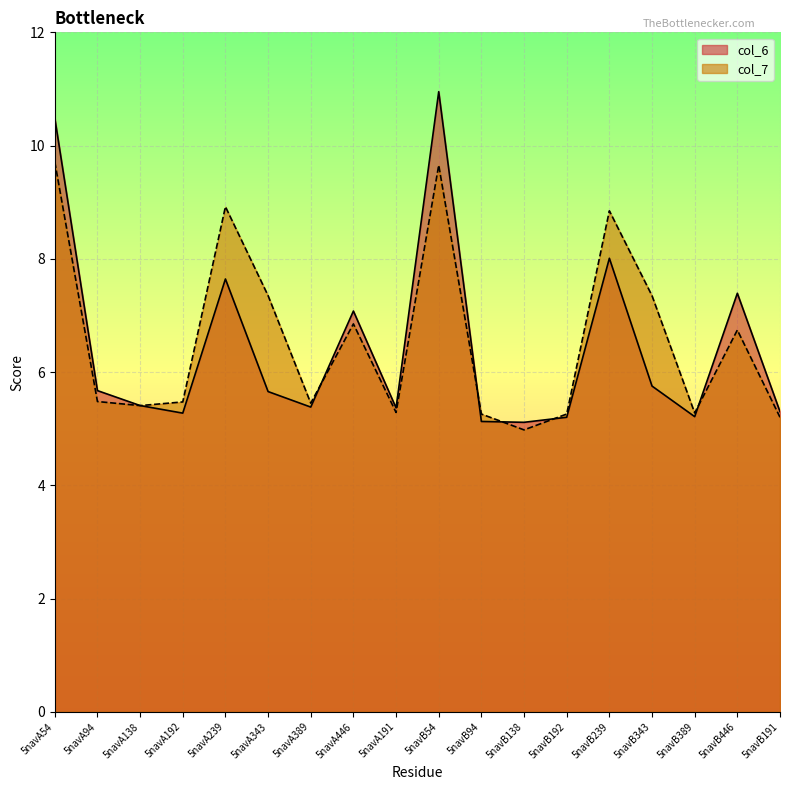

Reading left to right, extract all data points from this chart.

col_6: 5navA54=10.5	5navA94=5.7	5navA138=5.4	5navA192=5.3	5navA239=7.6	5navA343=5.7	5navA389=5.4	5navA446=7.1	5navA191=5.4	5navB54=11.0	5navB94=5.1	5navB138=5.1	5navB192=5.2	5navB239=8.0	5navB343=5.8	5navB389=5.2	5navB446=7.4	5navB191=5.3
col_7: 5navA54=9.7	5navA94=5.5	5navA138=5.4	5navA192=5.5	5navA239=8.9	5navA343=7.3	5navA389=5.5	5navA446=6.9	5navA191=5.3	5navB54=9.7	5navB94=5.3	5navB138=5.0	5navB192=5.3	5navB239=8.8	5navB343=7.3	5navB389=5.3	5navB446=6.7	5navB191=5.2